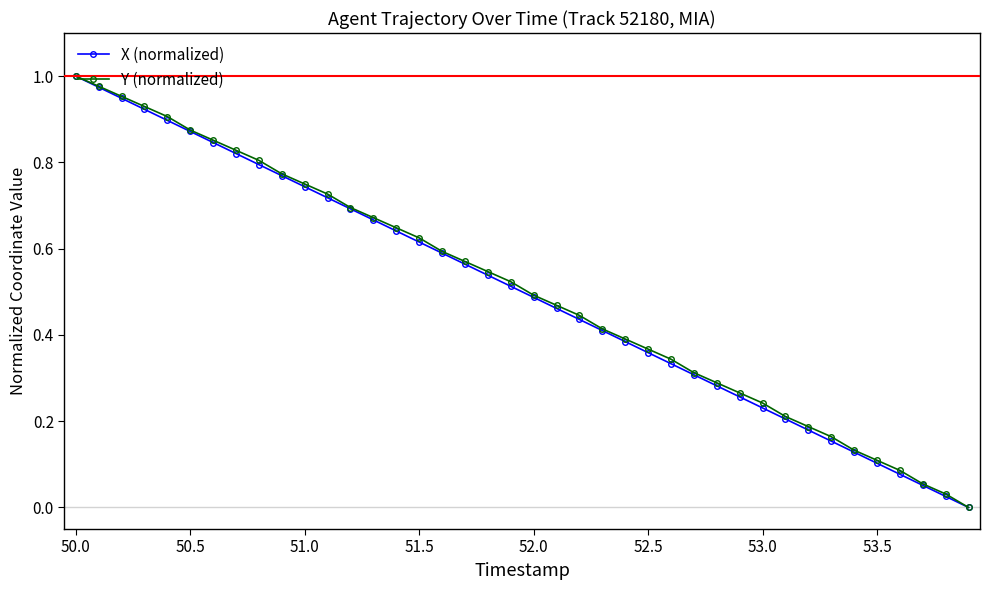

True or false: Y (normalized) has more than 0 interior local peaks.

False